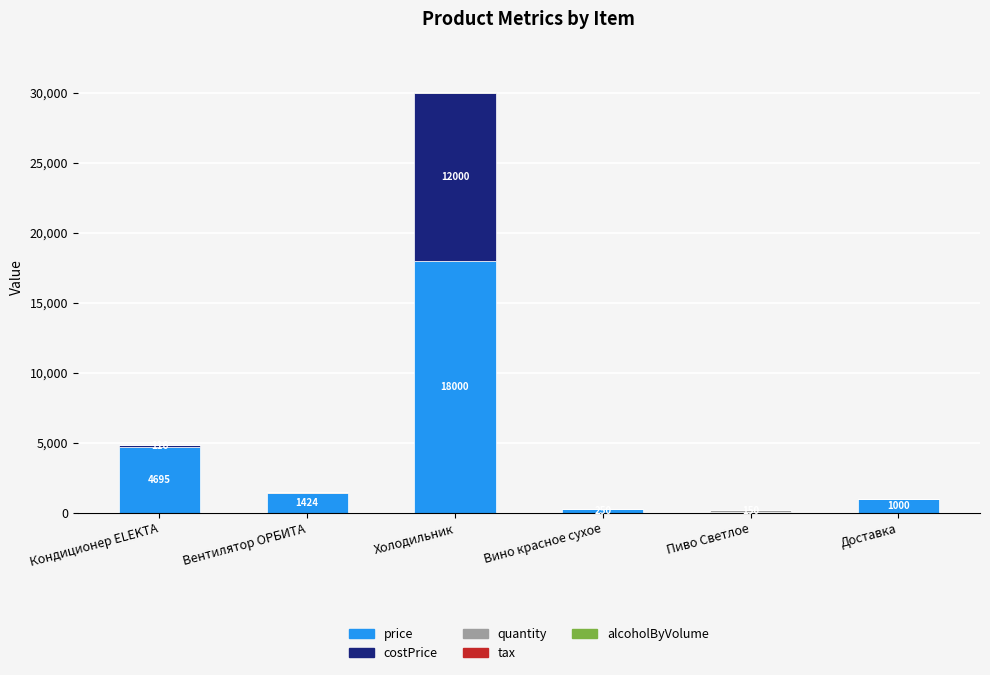

Count the number of data series in this chart.

5